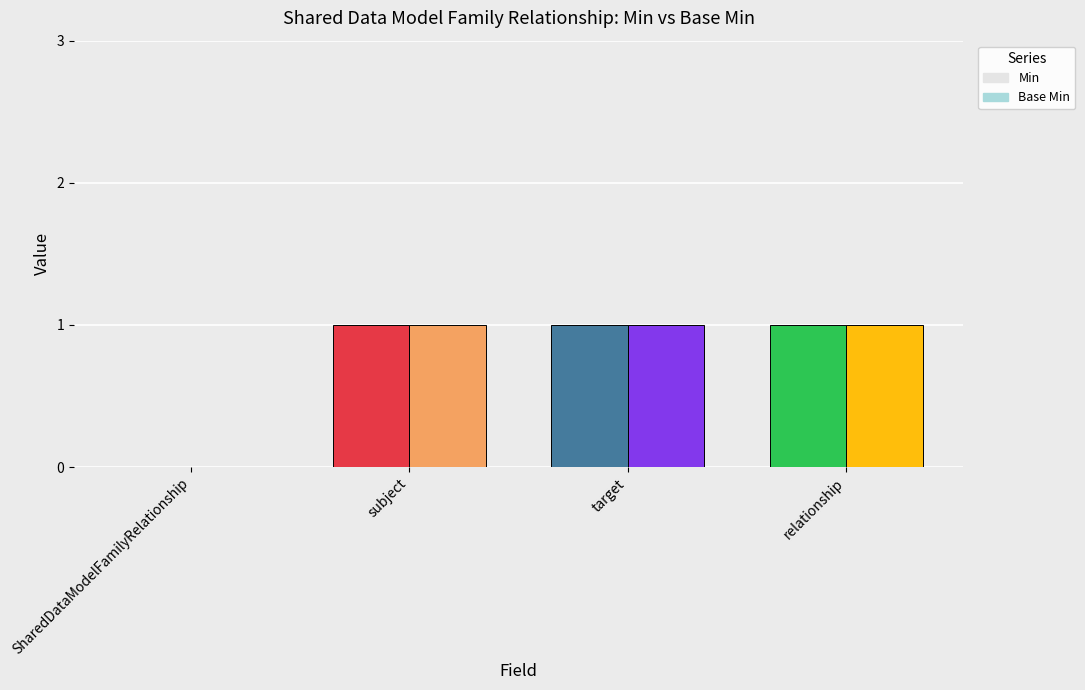

The value of Base Min at relationship is 1. True or false?

True